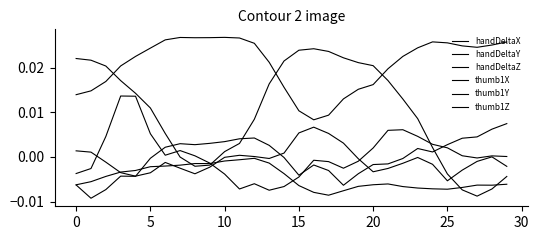

Count the thumb1Y values in the range 0 to 1.

30